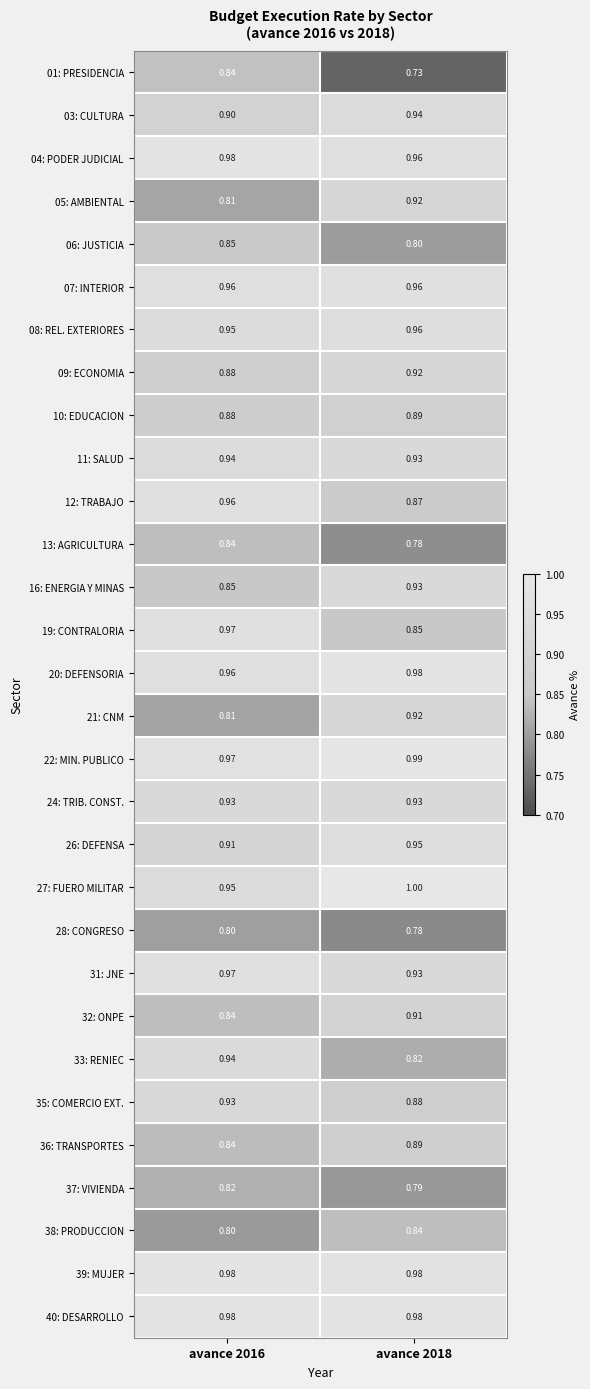

At how many categories does at least one series exceed 0?

2